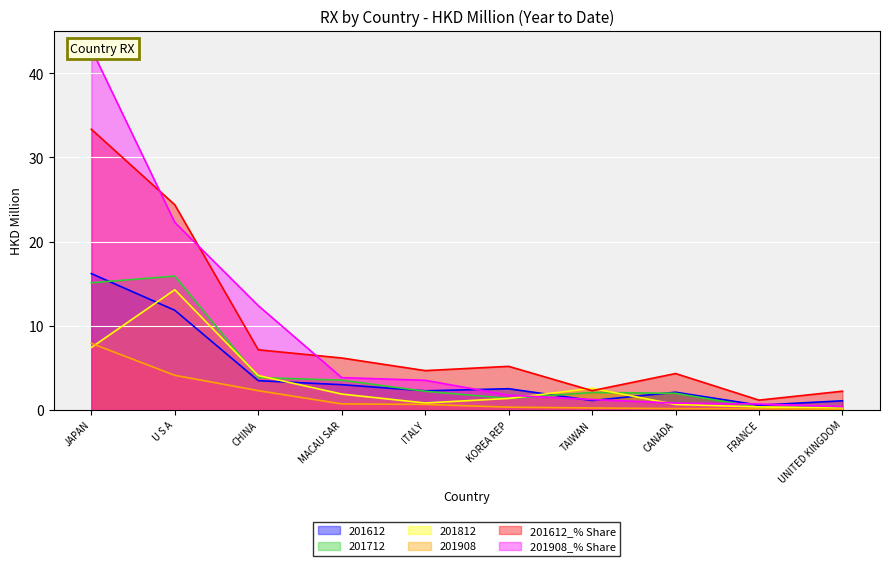

Where is 201908_% Share nearest to the value 21?

U S A